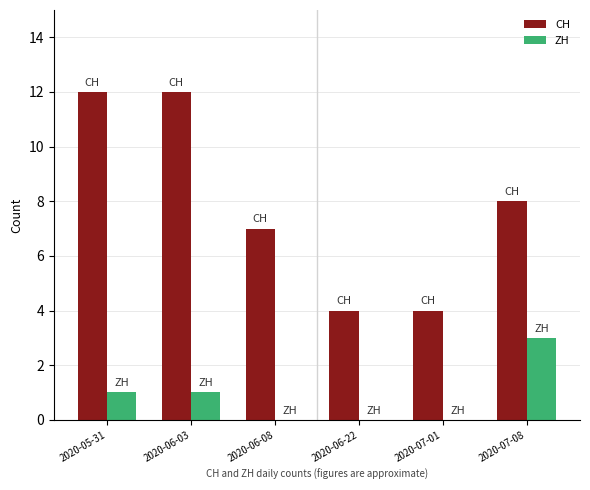

Is the value of ZH at 2020-07-08 greater than the value of CH at 2020-06-08?

No